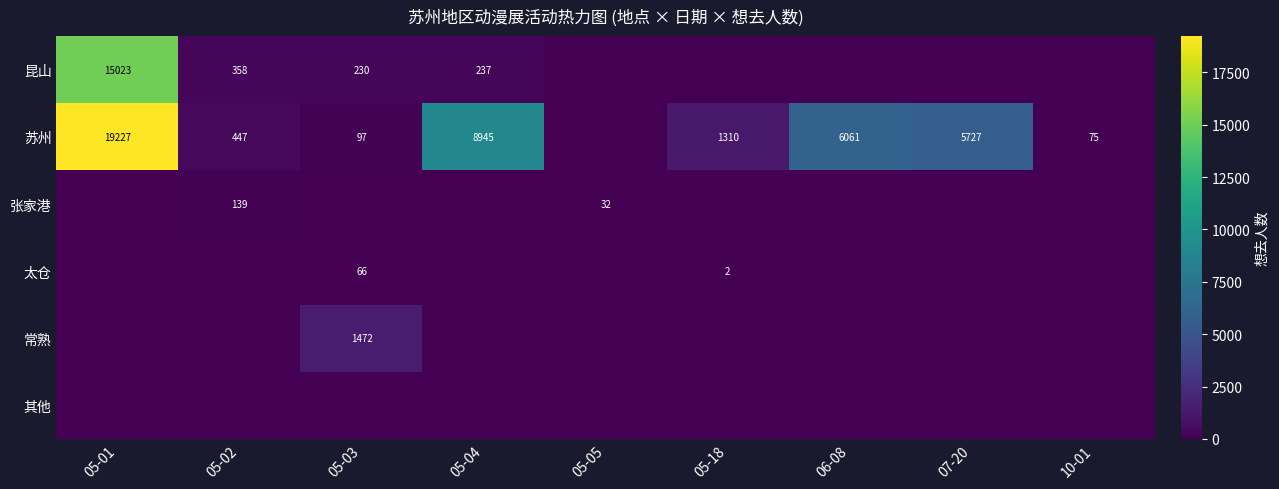

How many distinct data groups are displayed?

6